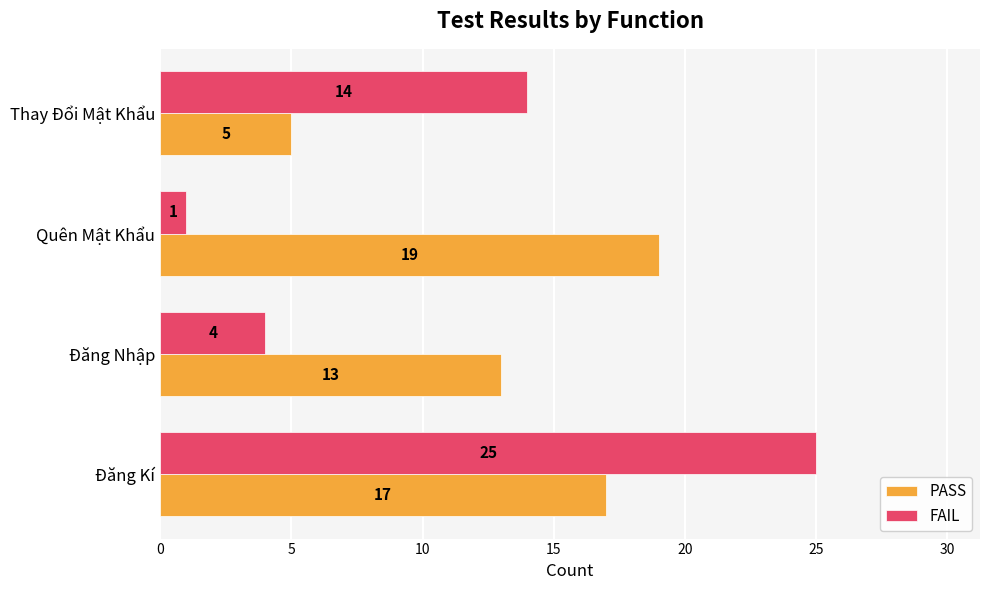

Rank the categories by FAIL value from lowest to highest.

Quên Mật Khẩu, Đăng Nhập, Thay Đổi Mật Khẩu, Đăng Kí